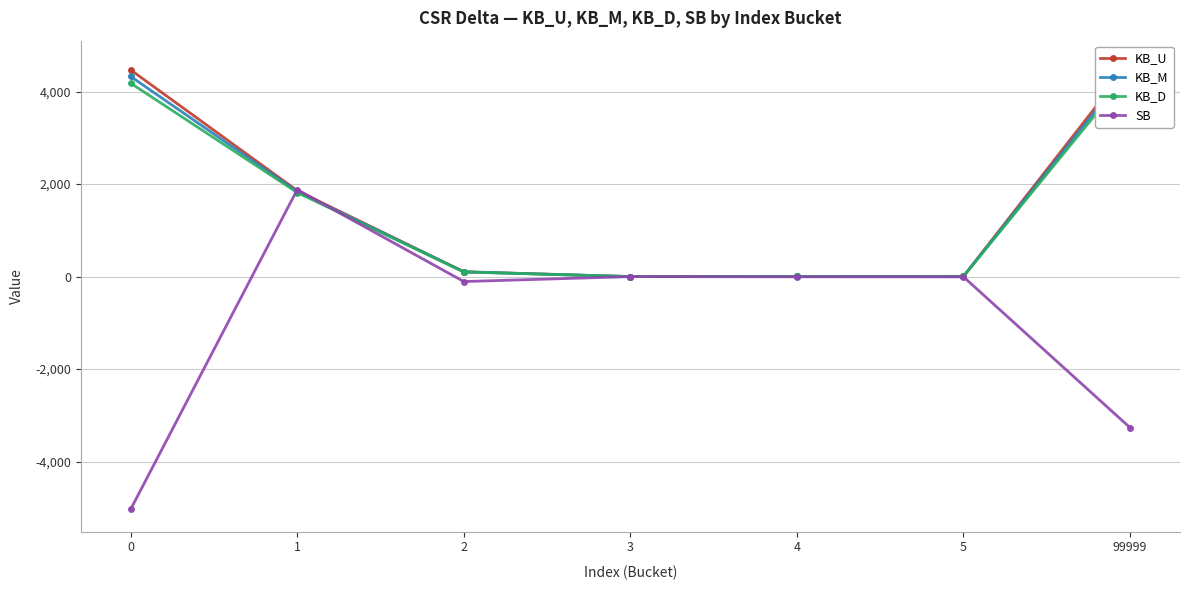

At 0, list the series in order from largest to smallest.

KB_U, KB_M, KB_D, SB